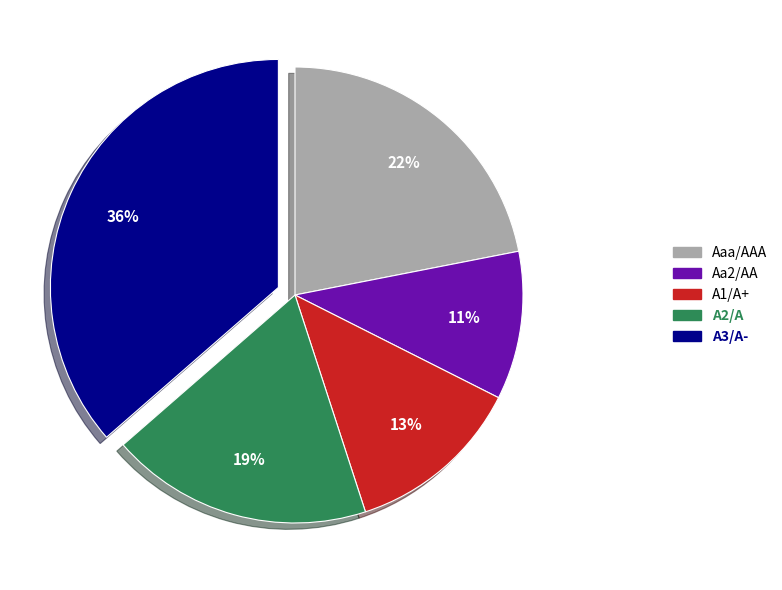

Approximately how many times larger is the value at Aa2/AA compared to A2/A?

0.6